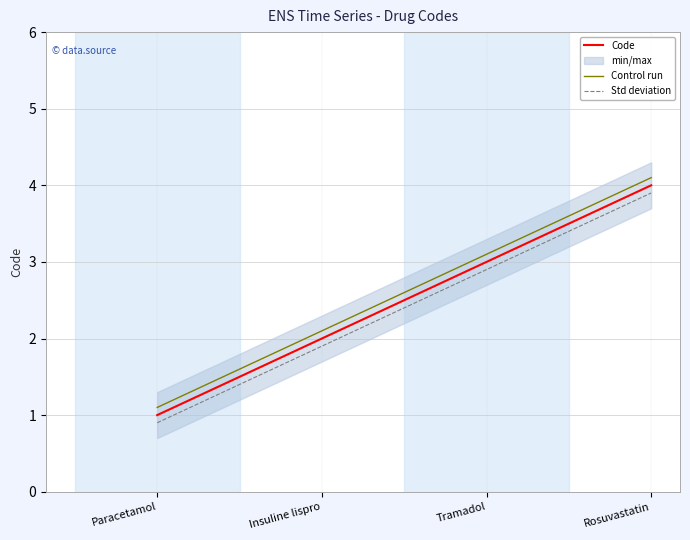

At which category is the sum across all series the highest?

Rosuvastatin